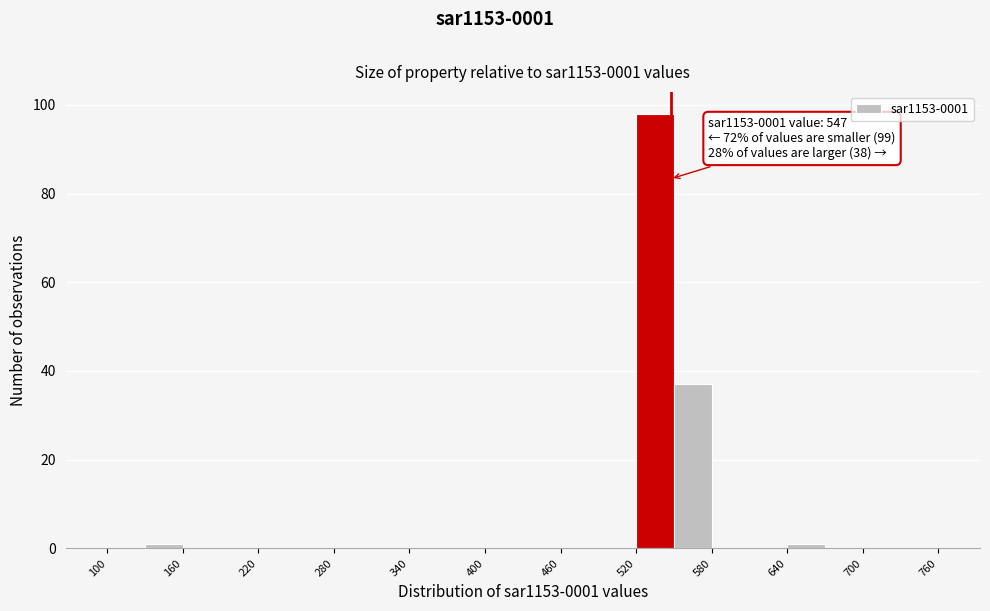

Read against the x-axis, roughly where is the centre of the tallest bar?

540